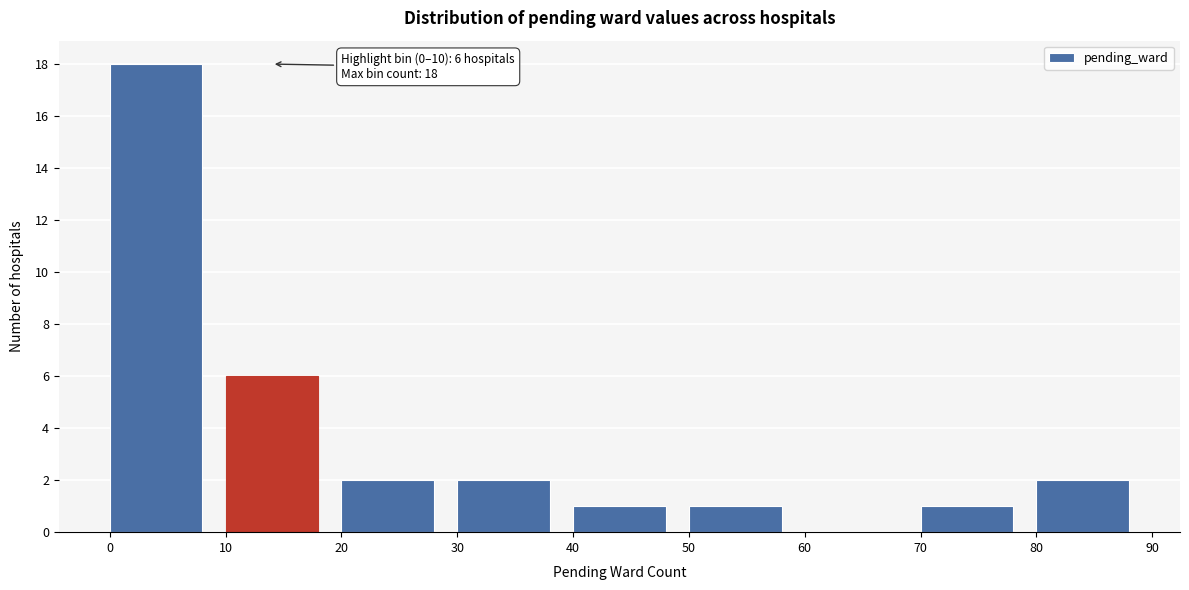

Reading left to right, extract all data points from this chart.

0=18	10=6	20=2	30=2	40=1	50=1	60=0	70=1	80=2